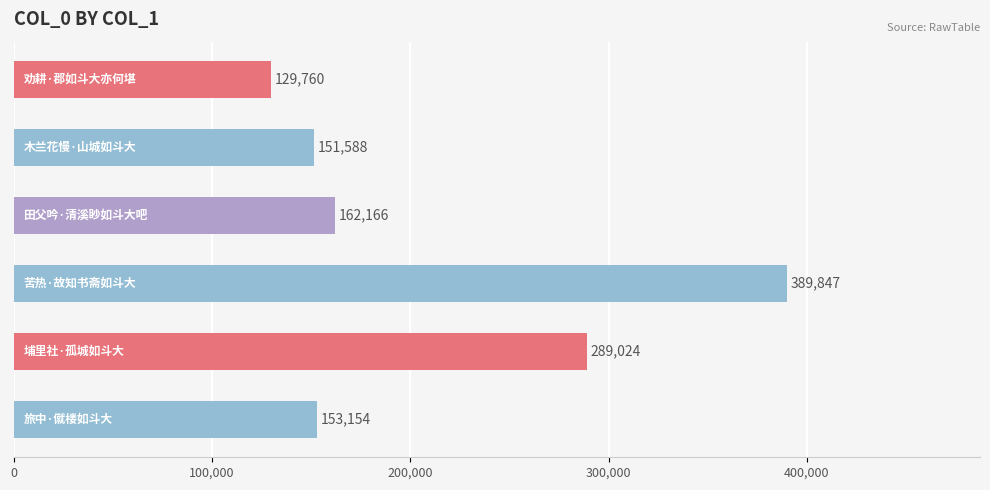

What is the value of the 2nd bar from the top?

151588